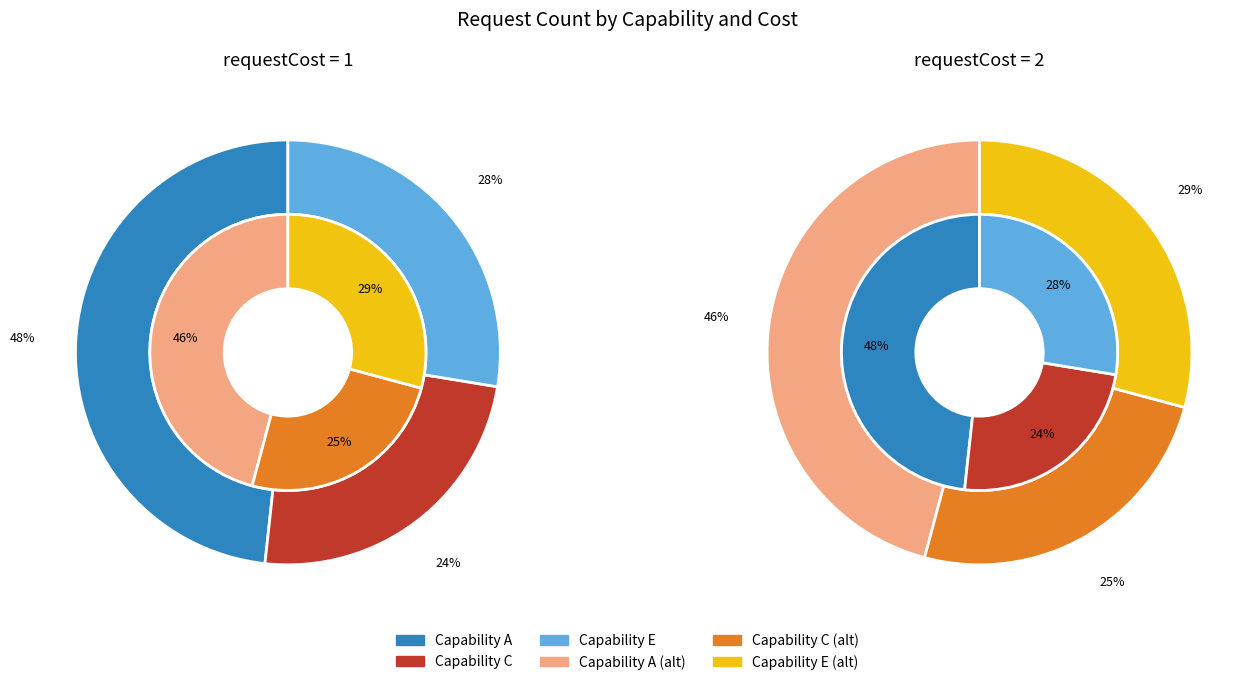

Which has a higher value, C or E?

E